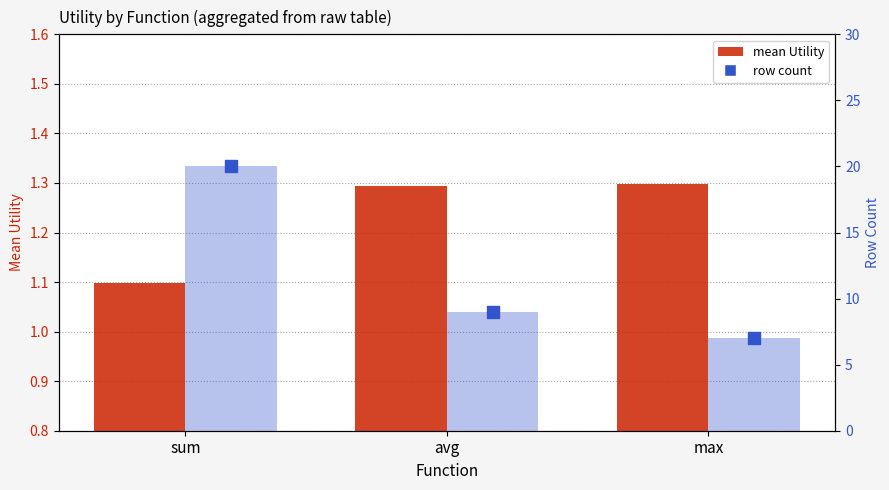

At which category is the sum across all series the highest?

sum